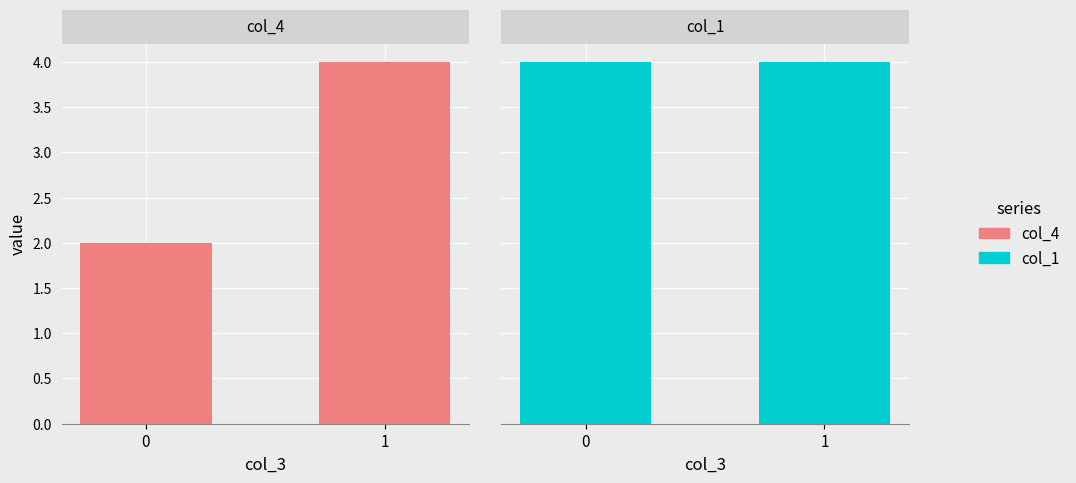

What is the difference between the maximum and minimum values in the col_4 series?

2